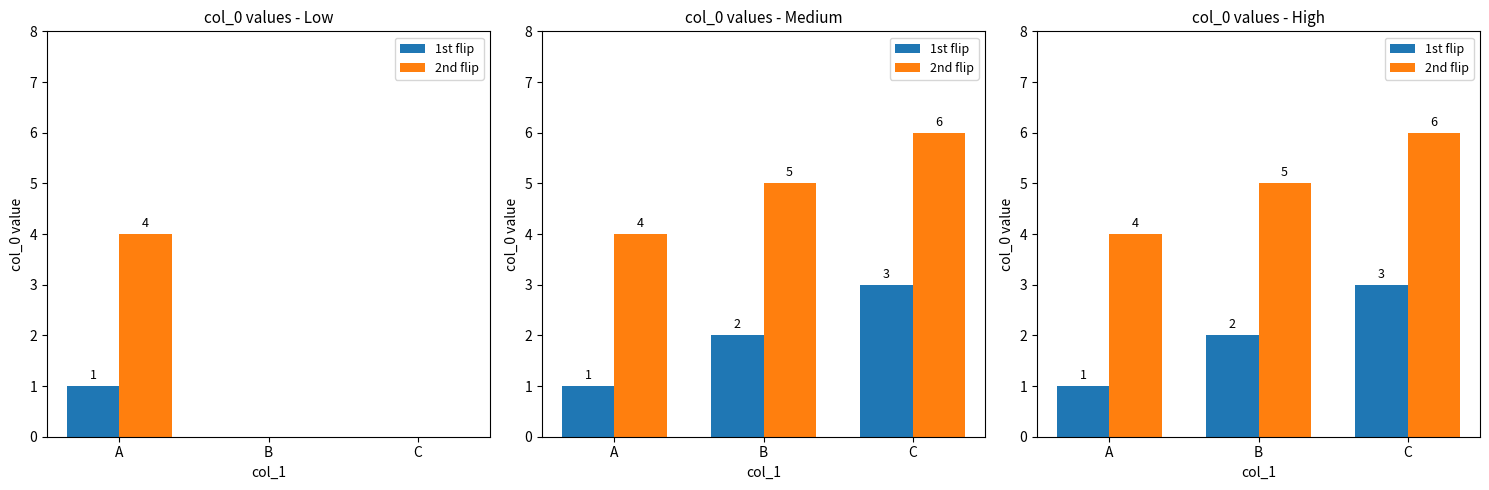

True or false: 2nd flip has a value of 6 at C.

True